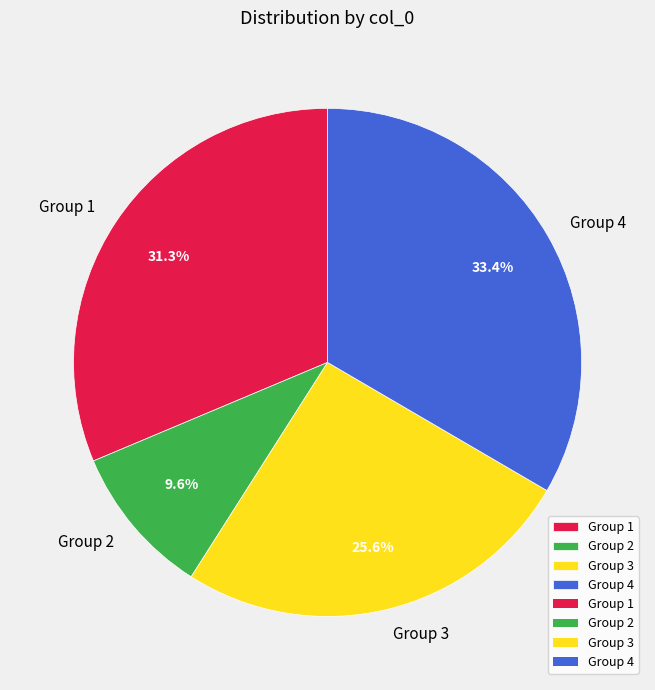

Is there a majority slice in this chart?

No